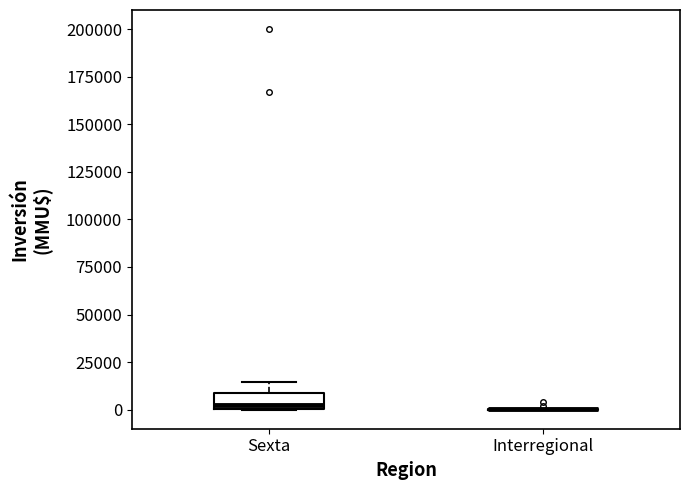

Comparing the boxes themselves (not the whiskers), which one is the tallest?

Sexta